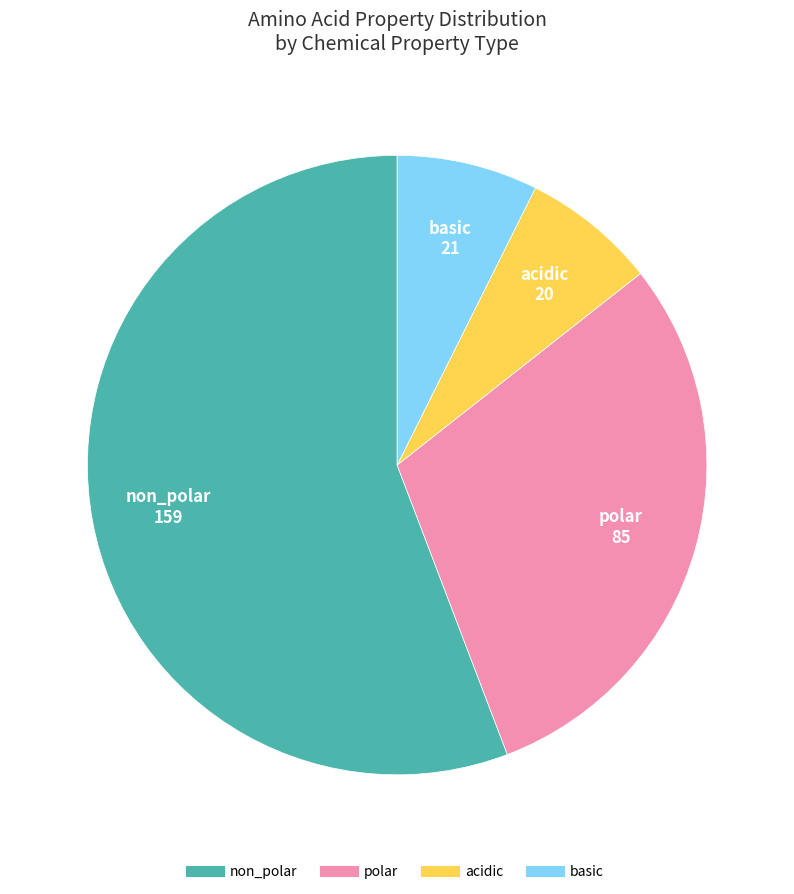

The non_polar slice represents 63% of the pie. True or false?

False